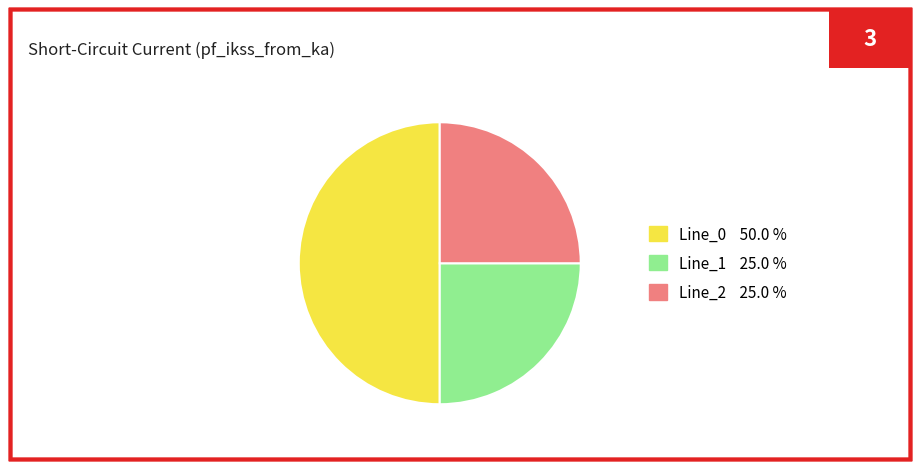

Which slice is the largest?

Line_0